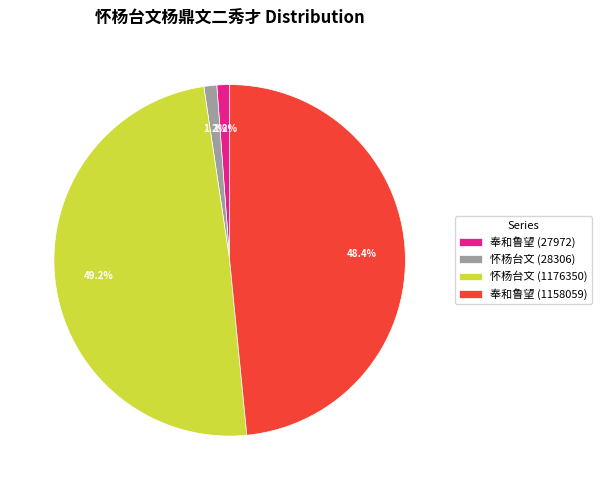

Combined, what portion of the pie is 怀杨台文 (28306) and 奉和鲁望 (27972)?

2.4%